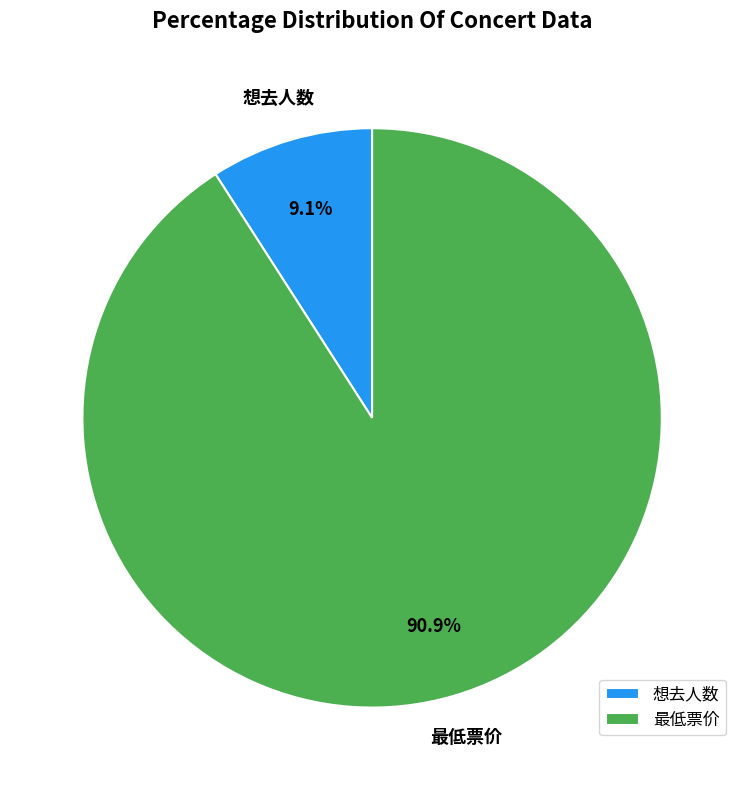

To the nearest percent, what portion does 最低票价 represent?

91%